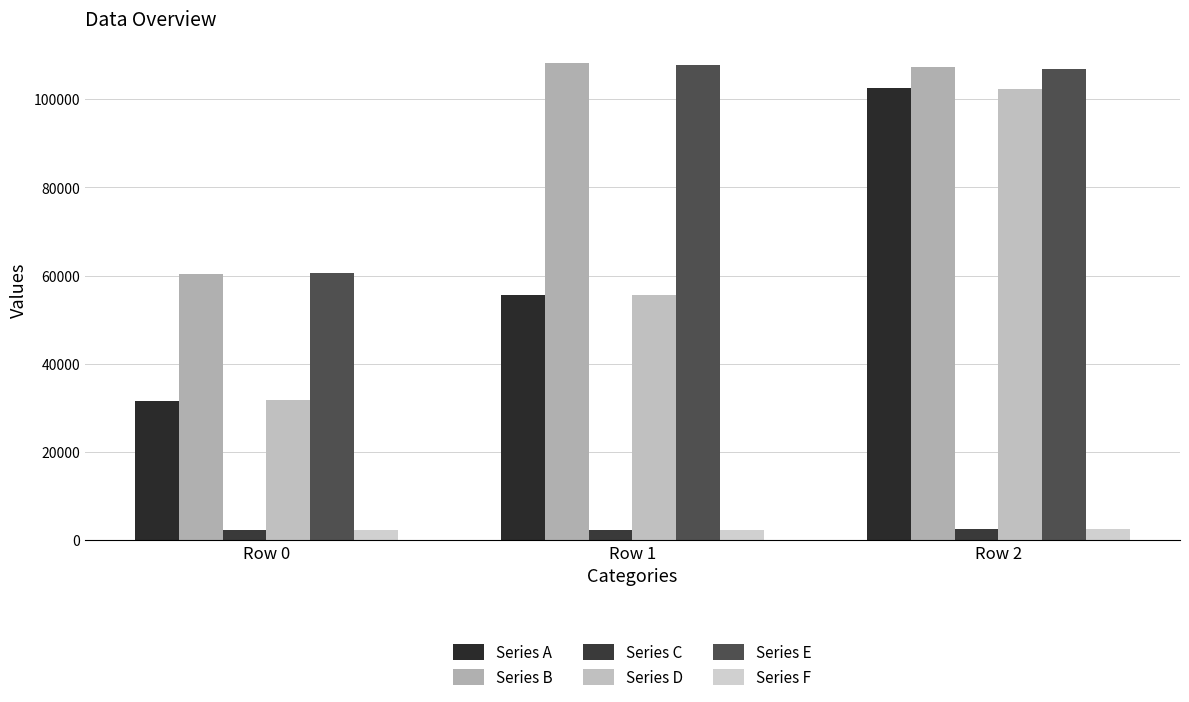

What is the smallest value displayed?

2283.8